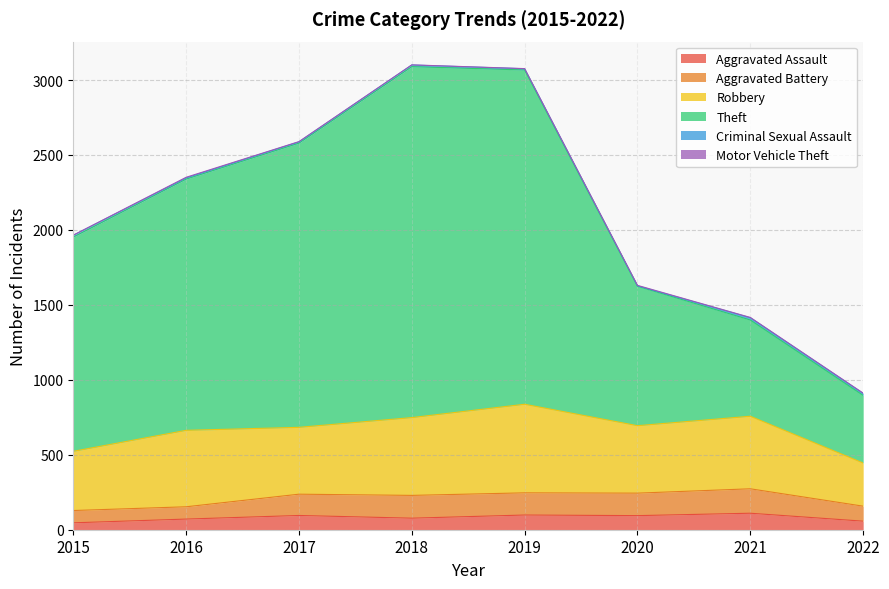

What are all the series names shown in the legend?

Aggravated Assault, Aggravated Battery, Robbery, Theft, Criminal Sexual Assault, Motor Vehicle Theft